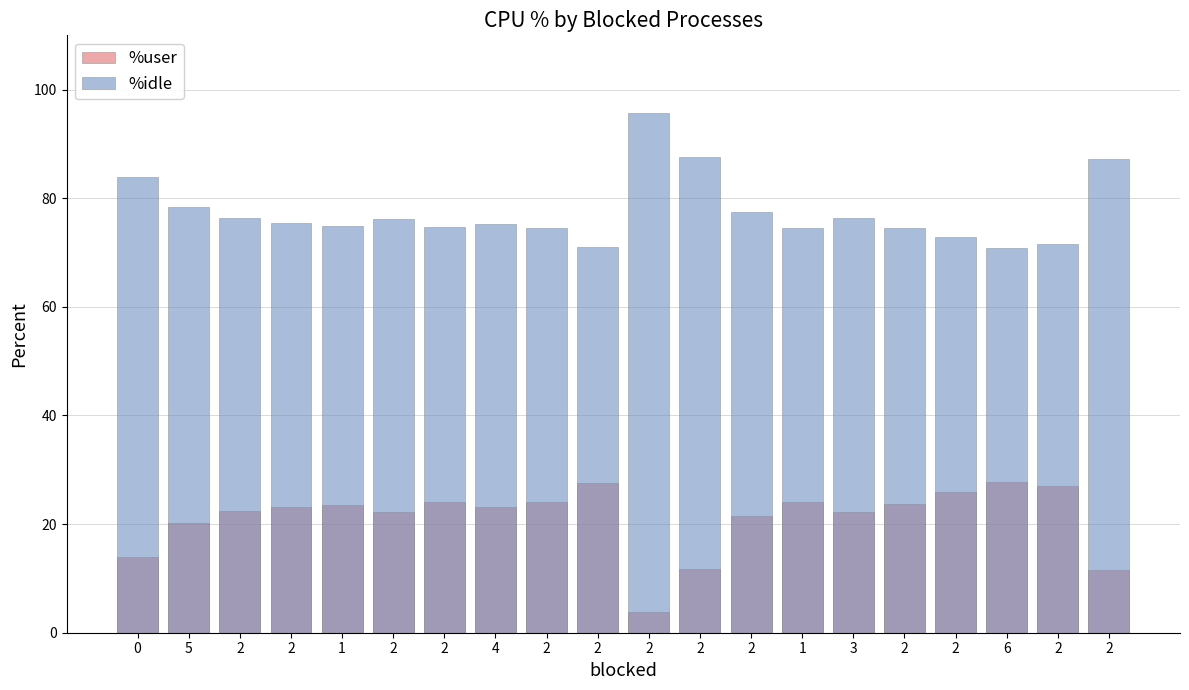

What is the label of the 10th bar from the right?

2